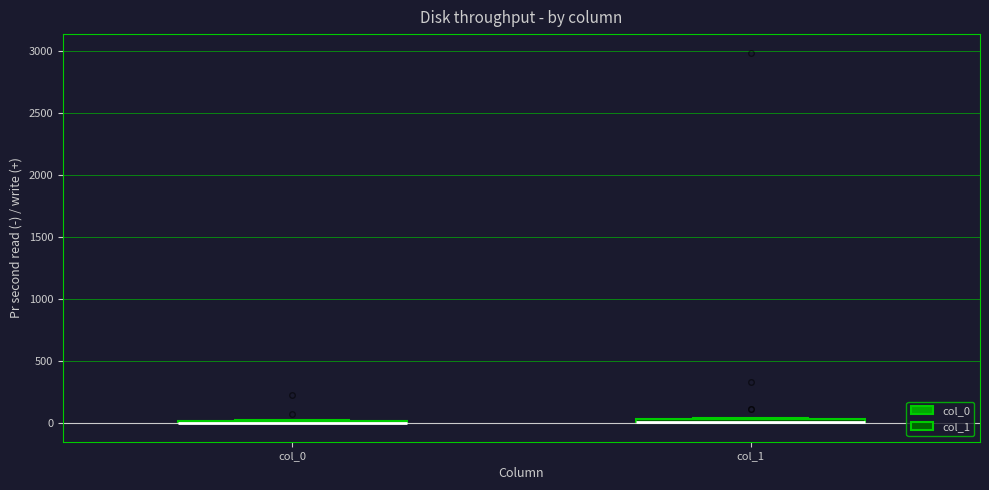

Where is the upper edge of the box for col_1 on the y-axis? The values are not printed on the chart, so give them approximately, as read against the axis.

50